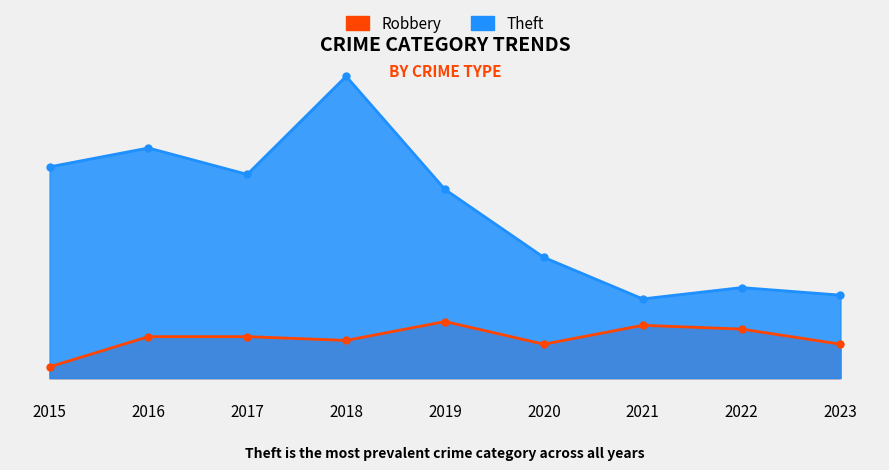

Rank the series by their average value, from lowest to highest.

Robbery, Theft